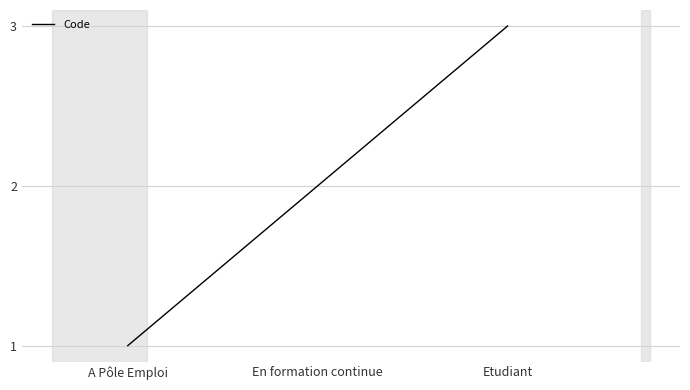

The chart shows a value of 2 at A Pôle Emploi. True or false?

False